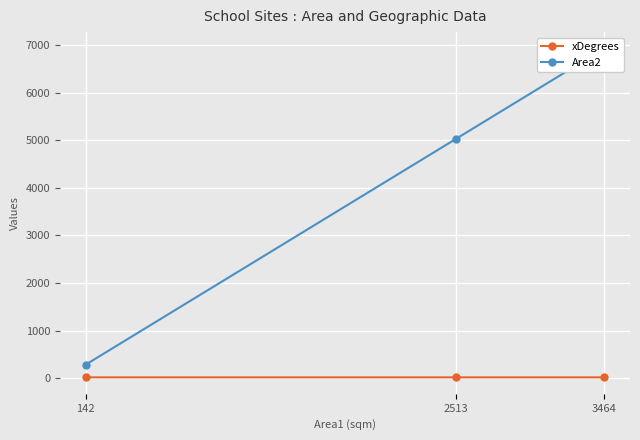

What is the value of the xDegrees point at the 3rd from the left?

14.9